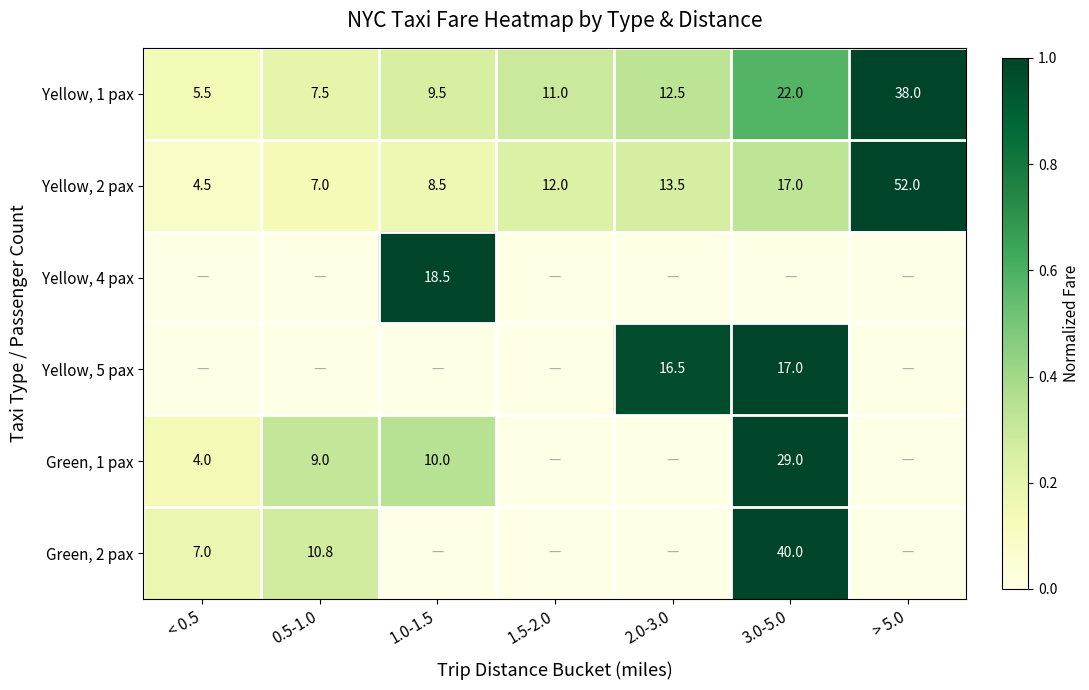

What is the difference between the maximum and minimum values in the Yellow, 2 pax series?

0.9